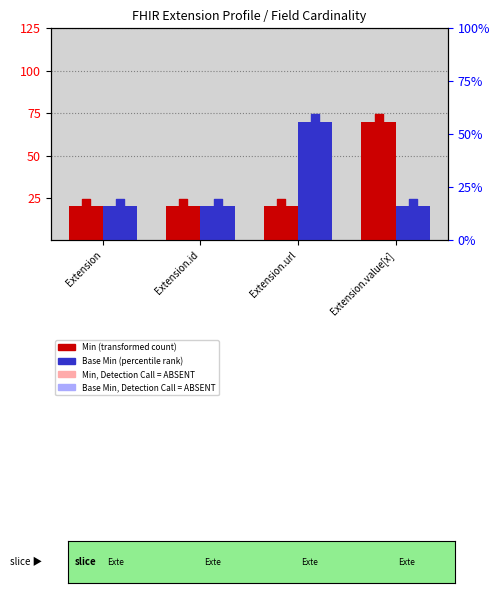

At how many categories does at least one series exceed 71?

2